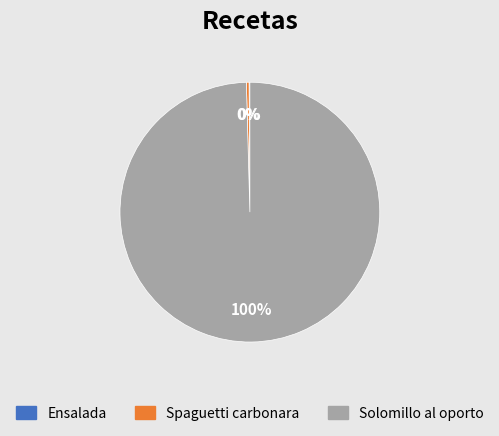

Which slice is the largest?

Solomillo al oporto